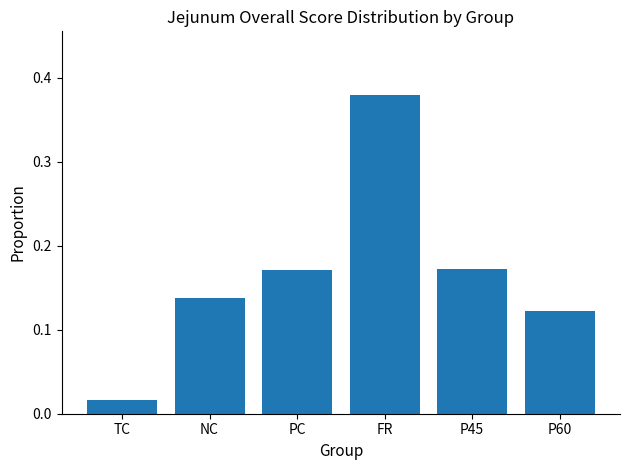

What is the change in value from TC to PC?

+0.2